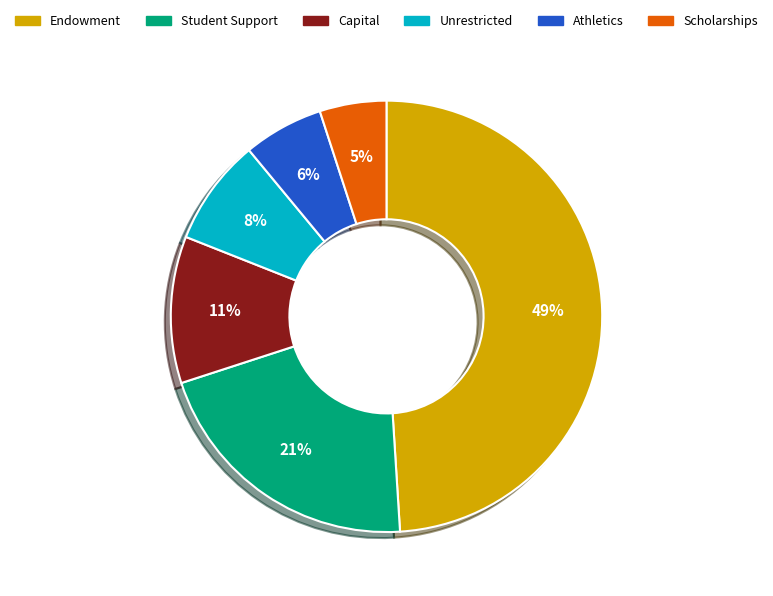

To the nearest percent, what is the average slice percentage?

17%